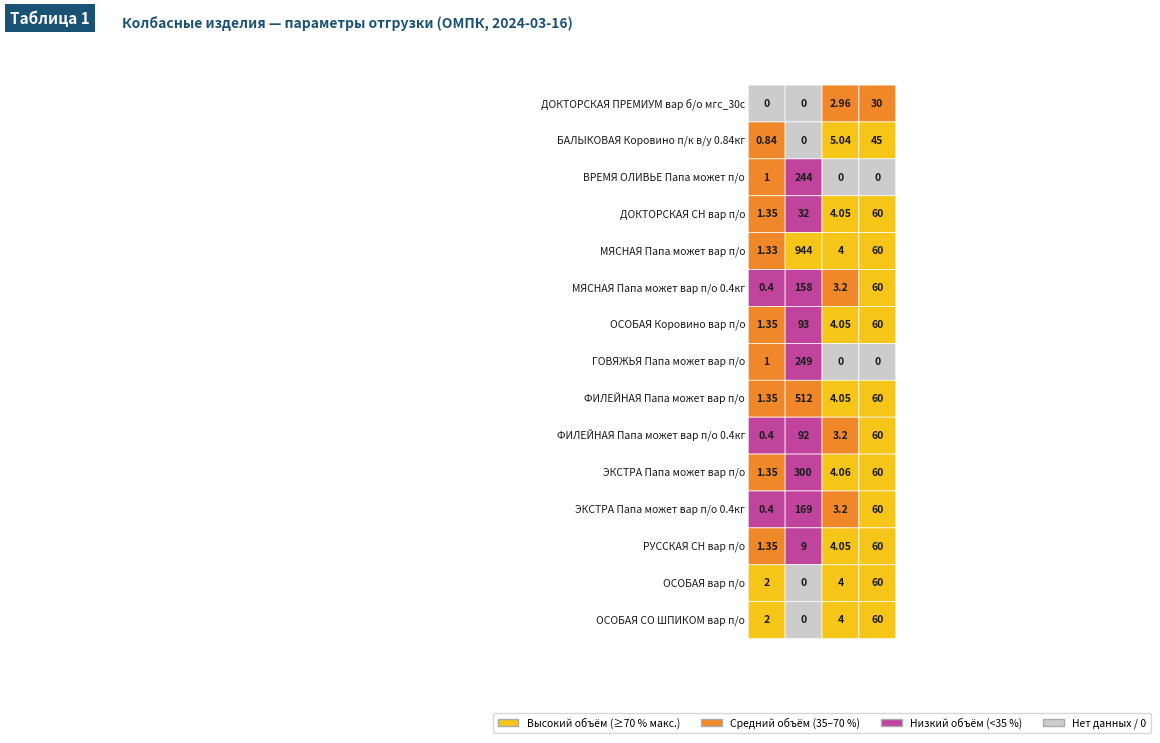

Reading left to right, extract all data points from this chart.

ДОКТОРСКАЯ ПРЕМИУМ вар б/о мгс_30с: ДОКТОРСКАЯ ПРЕМИУМ вар б/о мгс_30с=0.0	БАЛЫКОВАЯ Коровино п/к в/у 0.84кг=0.0	ВРЕМЯ ОЛИВЬЕ Папа может п/о=3.0	ДОКТОРСКАЯ СН вар п/о=30.0
БАЛЫКОВАЯ Коровино п/к в/у 0.84кг: ДОКТОРСКАЯ ПРЕМИУМ вар б/о мгс_30с=0.8	БАЛЫКОВАЯ Коровино п/к в/у 0.84кг=0.0	ВРЕМЯ ОЛИВЬЕ Папа может п/о=5.0	ДОКТОРСКАЯ СН вар п/о=45.0
ВРЕМЯ ОЛИВЬЕ Папа может п/о: ДОКТОРСКАЯ ПРЕМИУМ вар б/о мгс_30с=1.0	БАЛЫКОВАЯ Коровино п/к в/у 0.84кг=244.0	ВРЕМЯ ОЛИВЬЕ Папа может п/о=0.0	ДОКТОРСКАЯ СН вар п/о=0.0
ДОКТОРСКАЯ СН вар п/о: ДОКТОРСКАЯ ПРЕМИУМ вар б/о мгс_30с=1.4	БАЛЫКОВАЯ Коровино п/к в/у 0.84кг=32.0	ВРЕМЯ ОЛИВЬЕ Папа может п/о=4.0	ДОКТОРСКАЯ СН вар п/о=60.0
МЯСНАЯ Папа может вар п/о: ДОКТОРСКАЯ ПРЕМИУМ вар б/о мгс_30с=1.3	БАЛЫКОВАЯ Коровино п/к в/у 0.84кг=944.0	ВРЕМЯ ОЛИВЬЕ Папа может п/о=4.0	ДОКТОРСКАЯ СН вар п/о=60.0
МЯСНАЯ Папа может вар п/о 0.4кг: ДОКТОРСКАЯ ПРЕМИУМ вар б/о мгс_30с=0.4	БАЛЫКОВАЯ Коровино п/к в/у 0.84кг=158.0	ВРЕМЯ ОЛИВЬЕ Папа может п/о=3.2	ДОКТОРСКАЯ СН вар п/о=60.0
ОСОБАЯ Коровино вар п/о: ДОКТОРСКАЯ ПРЕМИУМ вар б/о мгс_30с=1.4	БАЛЫКОВАЯ Коровино п/к в/у 0.84кг=93.0	ВРЕМЯ ОЛИВЬЕ Папа может п/о=4.0	ДОКТОРСКАЯ СН вар п/о=60.0
ГОВЯЖЬЯ Папа может вар п/о: ДОКТОРСКАЯ ПРЕМИУМ вар б/о мгс_30с=1.0	БАЛЫКОВАЯ Коровино п/к в/у 0.84кг=249.0	ВРЕМЯ ОЛИВЬЕ Папа может п/о=0.0	ДОКТОРСКАЯ СН вар п/о=0.0
ФИЛЕЙНАЯ Папа может вар п/о: ДОКТОРСКАЯ ПРЕМИУМ вар б/о мгс_30с=1.4	БАЛЫКОВАЯ Коровино п/к в/у 0.84кг=512.0	ВРЕМЯ ОЛИВЬЕ Папа может п/о=4.0	ДОКТОРСКАЯ СН вар п/о=60.0
ФИЛЕЙНАЯ Папа может вар п/о 0.4кг: ДОКТОРСКАЯ ПРЕМИУМ вар б/о мгс_30с=0.4	БАЛЫКОВАЯ Коровино п/к в/у 0.84кг=92.0	ВРЕМЯ ОЛИВЬЕ Папа может п/о=3.2	ДОКТОРСКАЯ СН вар п/о=60.0
ЭКСТРА Папа может вар п/о: ДОКТОРСКАЯ ПРЕМИУМ вар б/о мгс_30с=1.4	БАЛЫКОВАЯ Коровино п/к в/у 0.84кг=300.0	ВРЕМЯ ОЛИВЬЕ Папа может п/о=4.1	ДОКТОРСКАЯ СН вар п/о=60.0
ЭКСТРА Папа может вар п/о 0.4кг: ДОКТОРСКАЯ ПРЕМИУМ вар б/о мгс_30с=0.4	БАЛЫКОВАЯ Коровино п/к в/у 0.84кг=169.0	ВРЕМЯ ОЛИВЬЕ Папа может п/о=3.2	ДОКТОРСКАЯ СН вар п/о=60.0
РУССКАЯ СН вар п/о: ДОКТОРСКАЯ ПРЕМИУМ вар б/о мгс_30с=1.4	БАЛЫКОВАЯ Коровино п/к в/у 0.84кг=9.0	ВРЕМЯ ОЛИВЬЕ Папа может п/о=4.0	ДОКТОРСКАЯ СН вар п/о=60.0
ОСОБАЯ вар п/о: ДОКТОРСКАЯ ПРЕМИУМ вар б/о мгс_30с=2.0	БАЛЫКОВАЯ Коровино п/к в/у 0.84кг=0.0	ВРЕМЯ ОЛИВЬЕ Папа может п/о=4.0	ДОКТОРСКАЯ СН вар п/о=60.0
ОСОБАЯ СО ШПИКОМ вар п/о: ДОКТОРСКАЯ ПРЕМИУМ вар б/о мгс_30с=2.0	БАЛЫКОВАЯ Коровино п/к в/у 0.84кг=0.0	ВРЕМЯ ОЛИВЬЕ Папа может п/о=4.0	ДОКТОРСКАЯ СН вар п/о=60.0